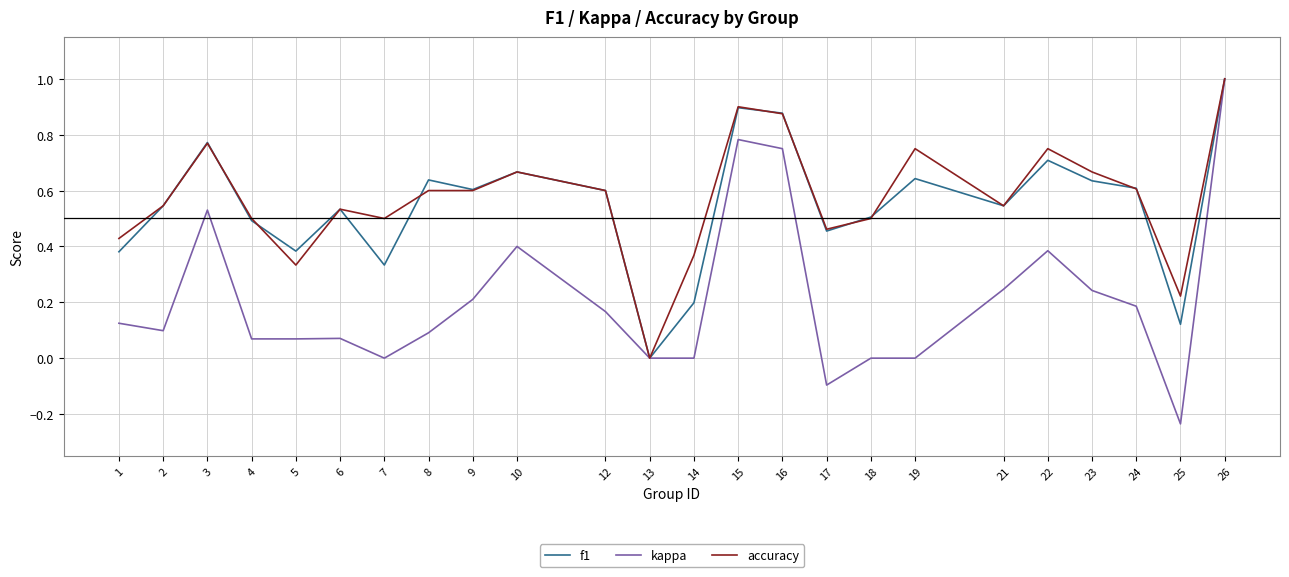

Which series has the largest total across all categories?

accuracy